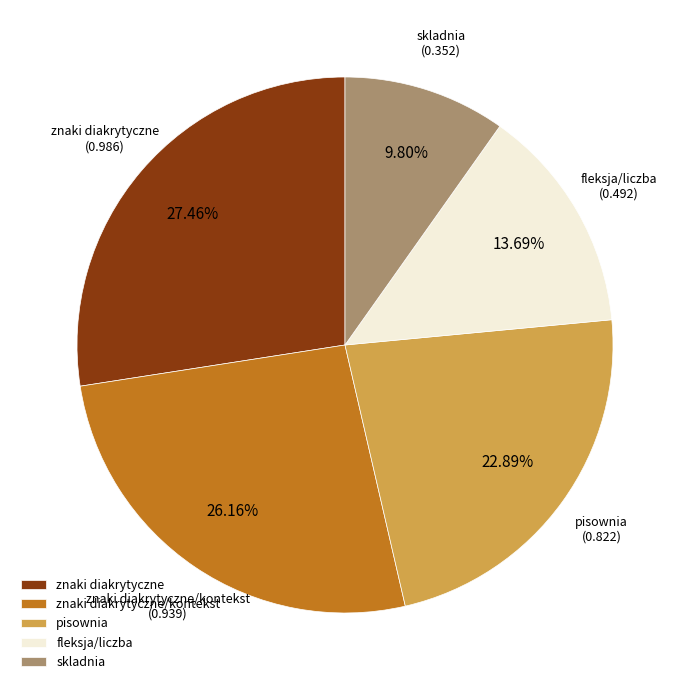

Which slice is the smallest?

skladnia